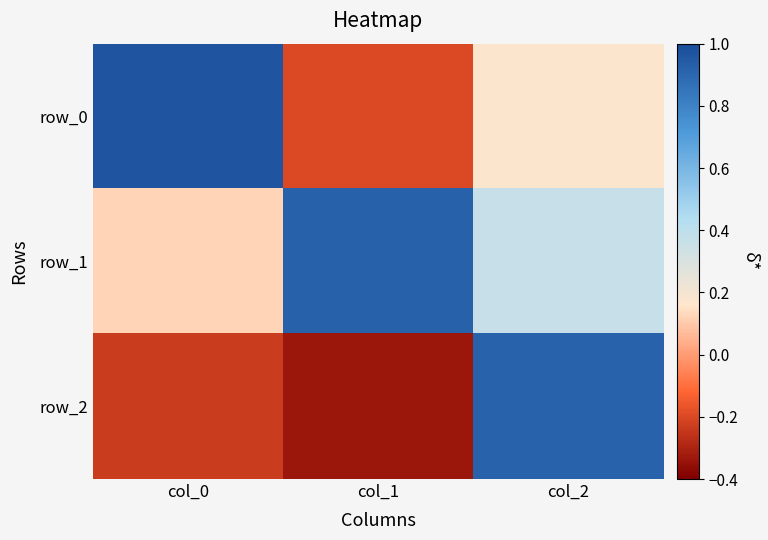

What is the total value across all series at col_2?

1.5